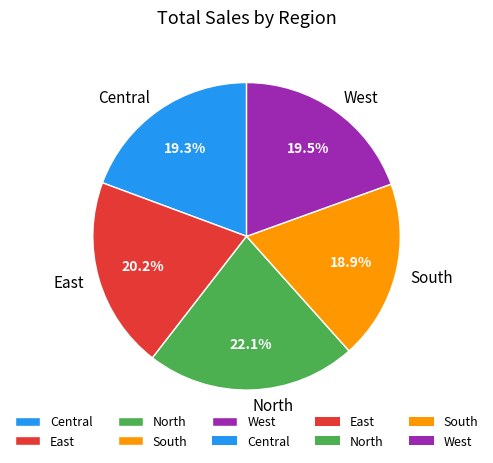

What is the ratio of the value at North to the value at West?

1.1